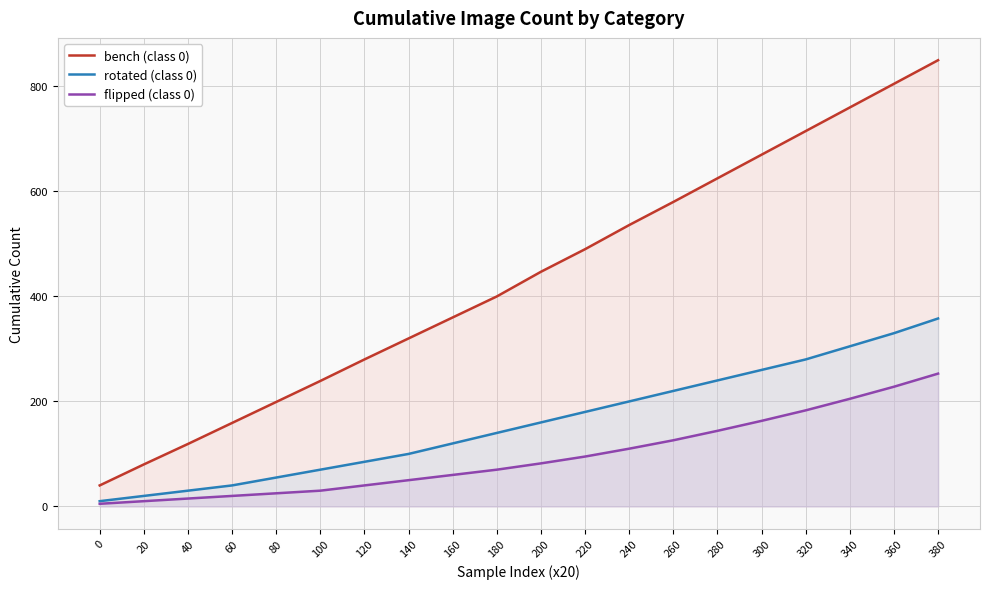

How many distinct data groups are displayed?

3